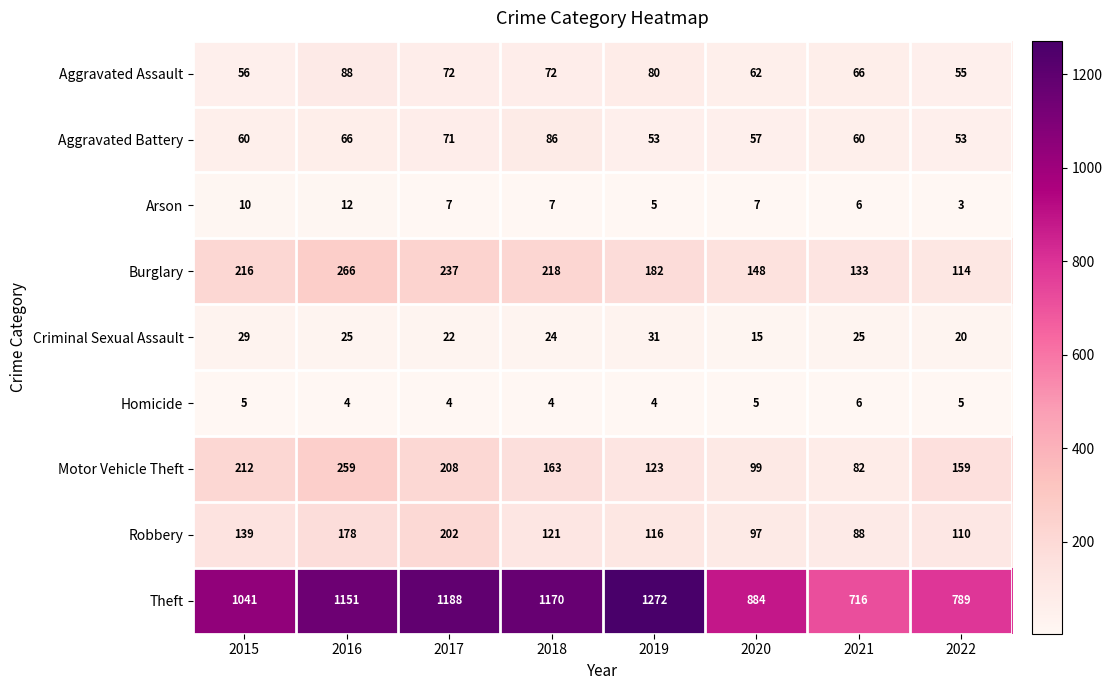

The value of Homicide at 2022 is 8. True or false?

False